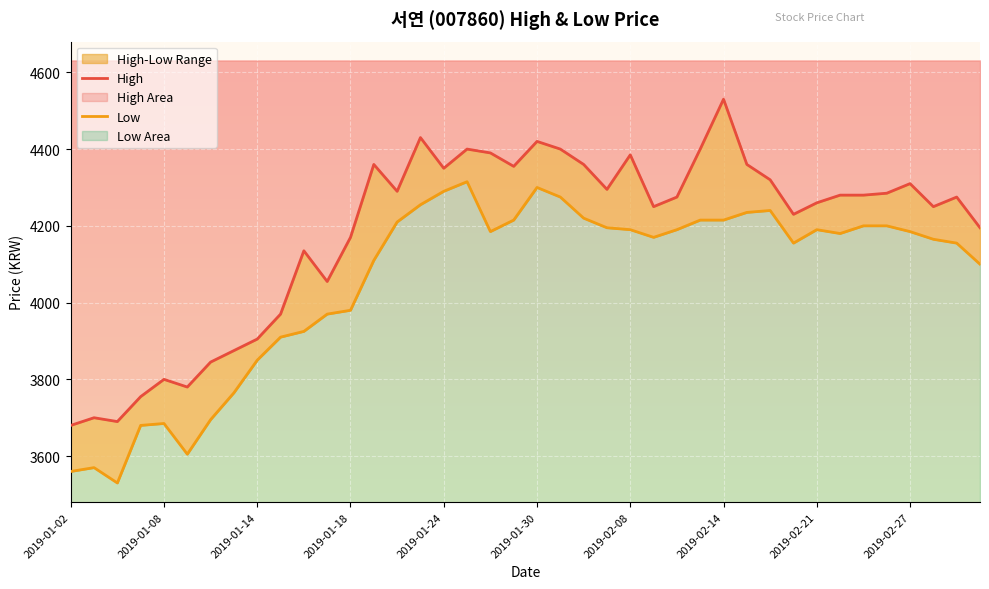

At how many categories does at least one series exceed 3670?

40